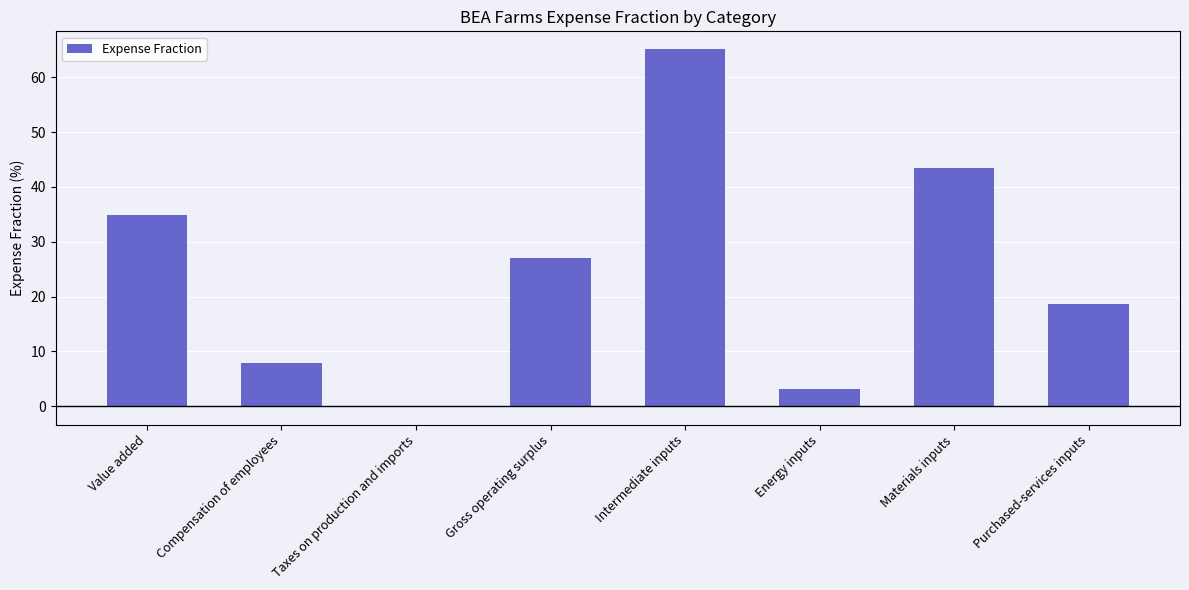

How many series are shown in this chart?

1